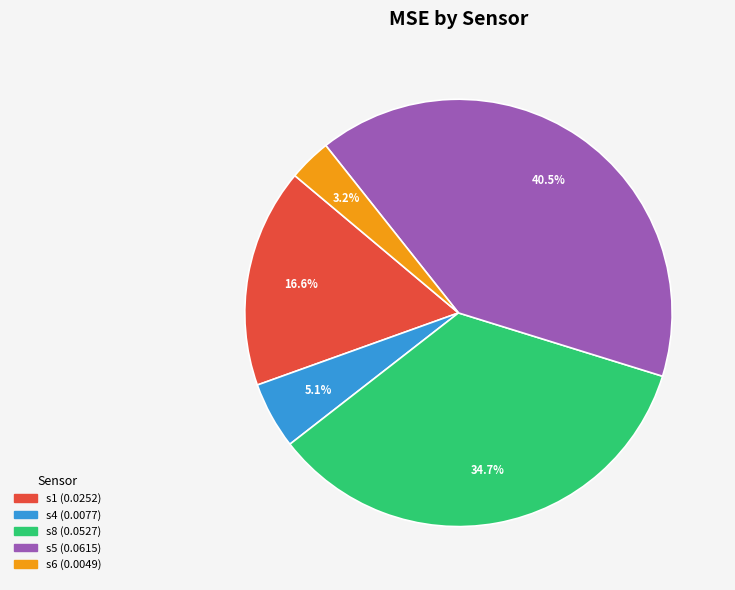

Which slice is the largest?

s5